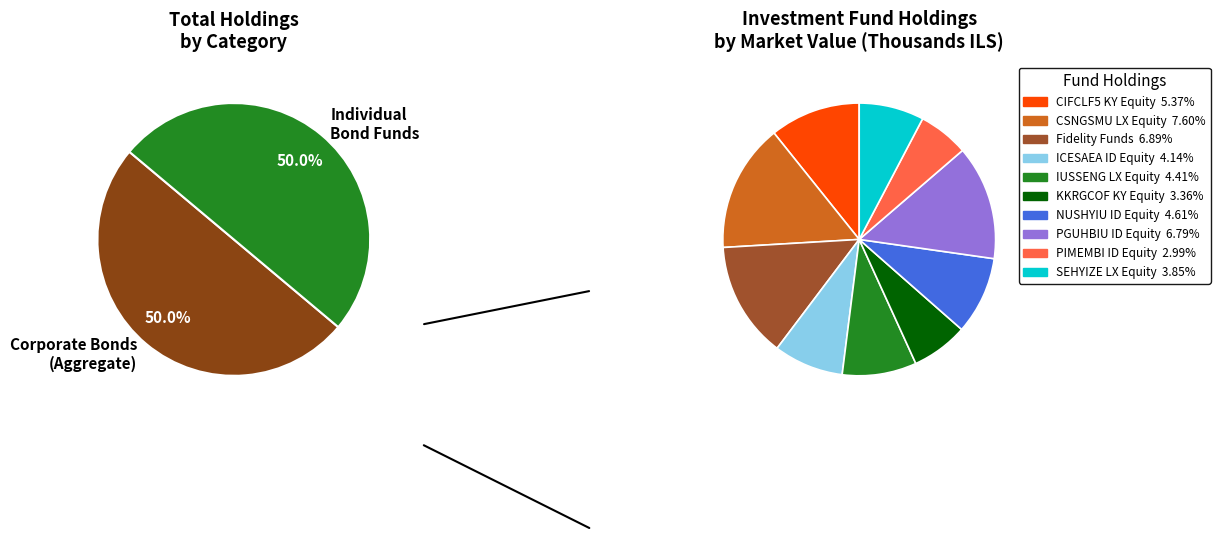

Which category has the biggest portion of the pie?

סה"כ אג"ח קונצרני